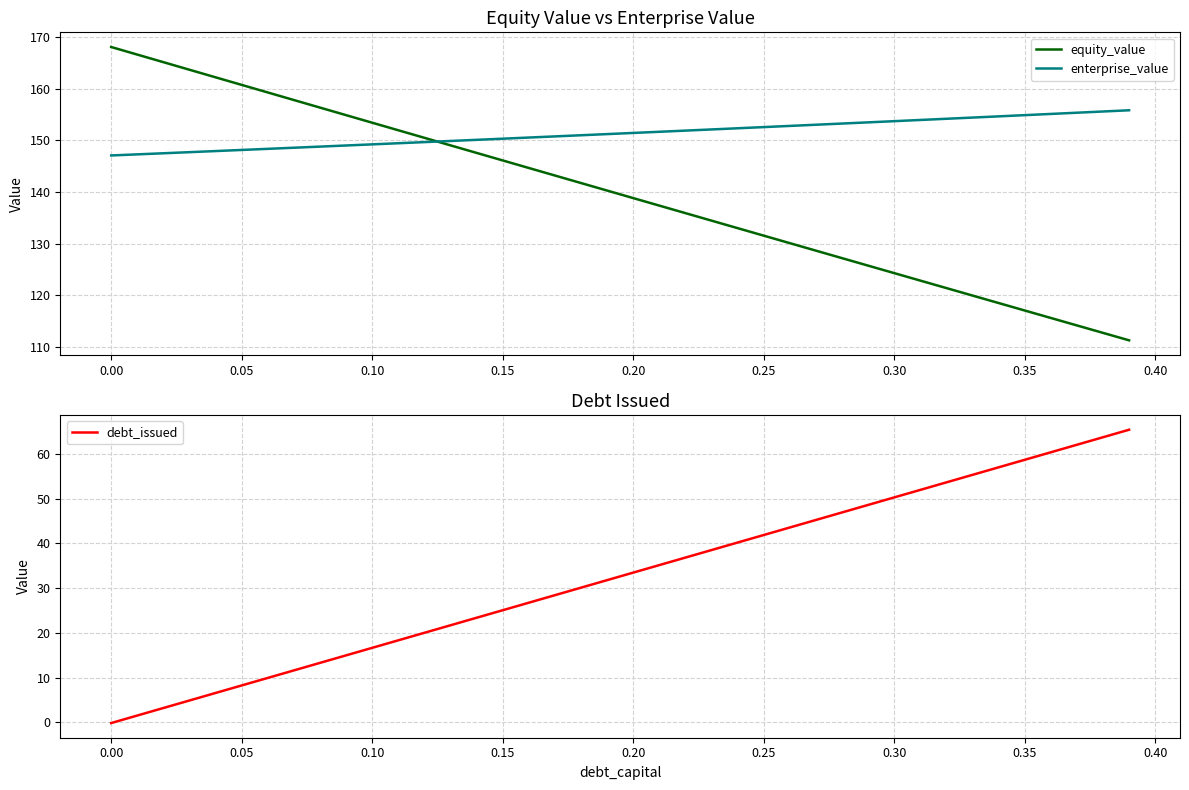

True or false: equity_value and enterprise_value cross at least once.

True